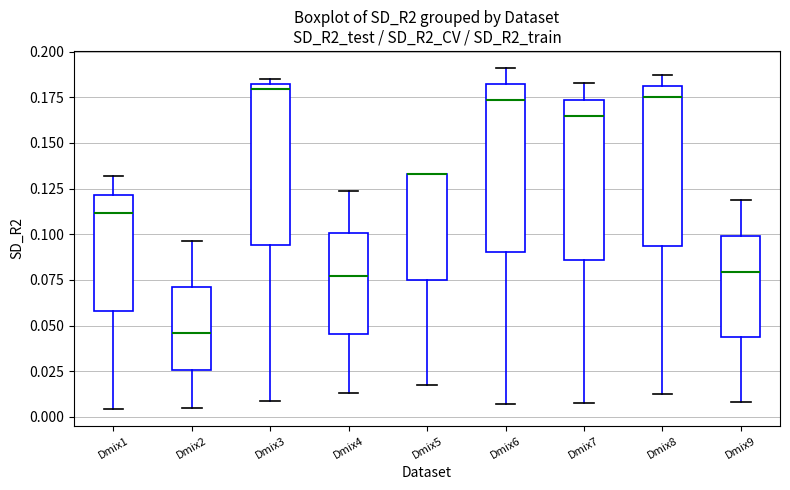

Reading left to right, transcribe this box plot: for each box, give where its median line is, the range the box spans, and where its two whiskers end, as read against the y-axis. The values are not printed on the chart, so give them approximately, as read against the axis.

Dmix1: median 0.110, box 0.060 to 0.120, whiskers 0.005 to 0.130
Dmix2: median 0.045, box 0.025 to 0.070, whiskers 0.005 to 0.095
Dmix3: median 0.180 (just below the box's upper edge), box 0.095 to 0.180, whiskers 0.010 to 0.185
Dmix4: median 0.075, box 0.045 to 0.100, whiskers 0.015 to 0.125
Dmix5: median 0.135 (drawn on the box's upper edge), box 0.075 to 0.135, whiskers 0.020 to 0.135
Dmix6: median 0.175, box 0.090 to 0.180, whiskers 0.005 to 0.190
Dmix7: median 0.165, box 0.085 to 0.175, whiskers 0.010 to 0.185
Dmix8: median 0.175, box 0.095 to 0.180, whiskers 0.015 to 0.185
Dmix9: median 0.080, box 0.045 to 0.100, whiskers 0.010 to 0.120